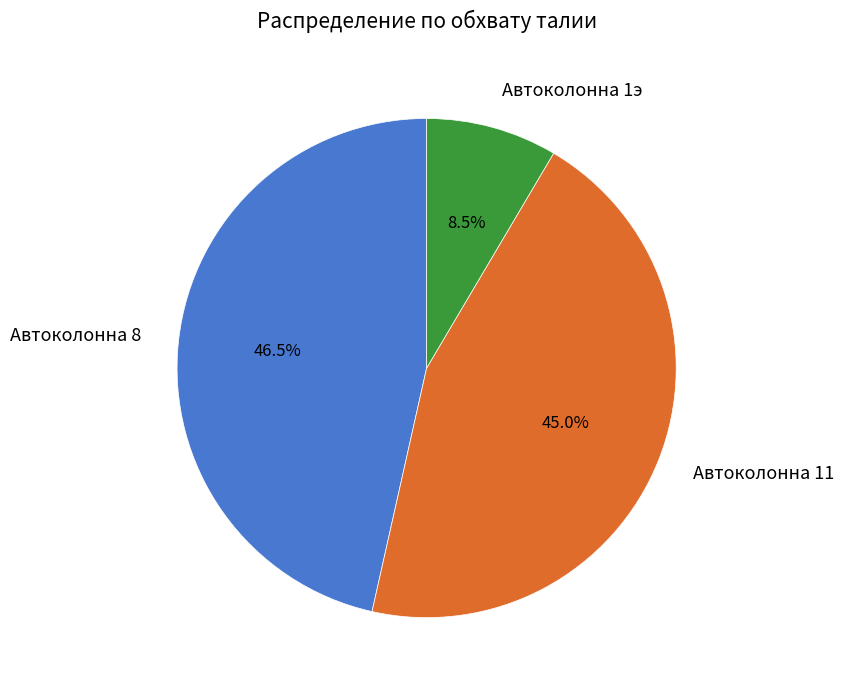

To the nearest percent, what is the average slice percentage?

33%